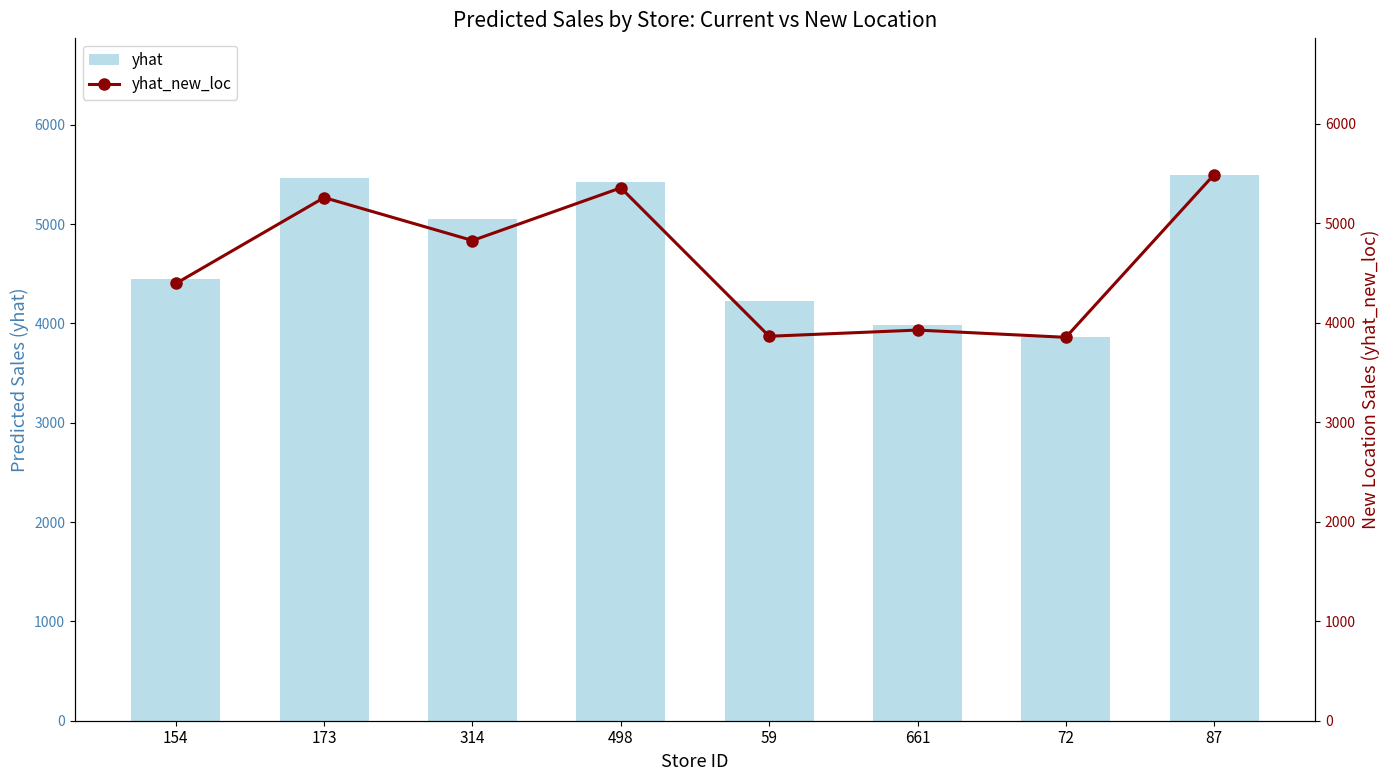

How many groups of bars are there?

8